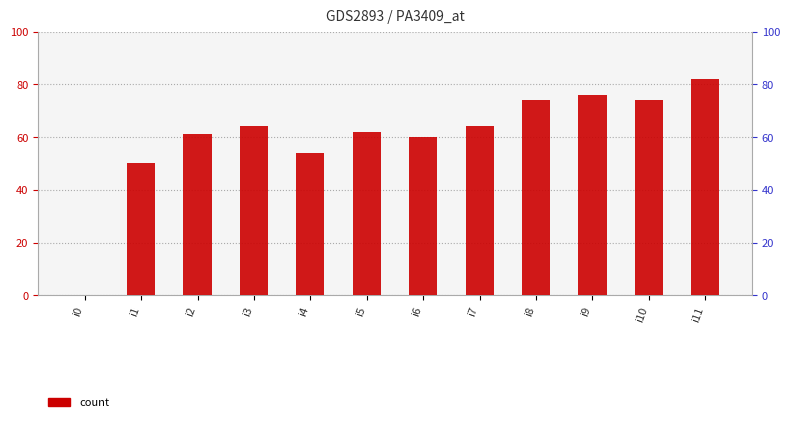

How many data points are less than 64?

6